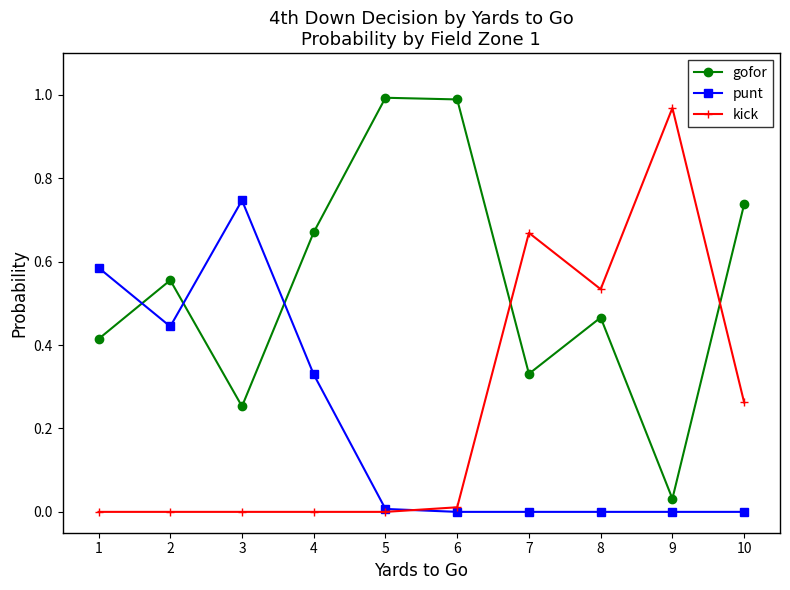

The value of kick at 10 is 0.4. True or false?

False